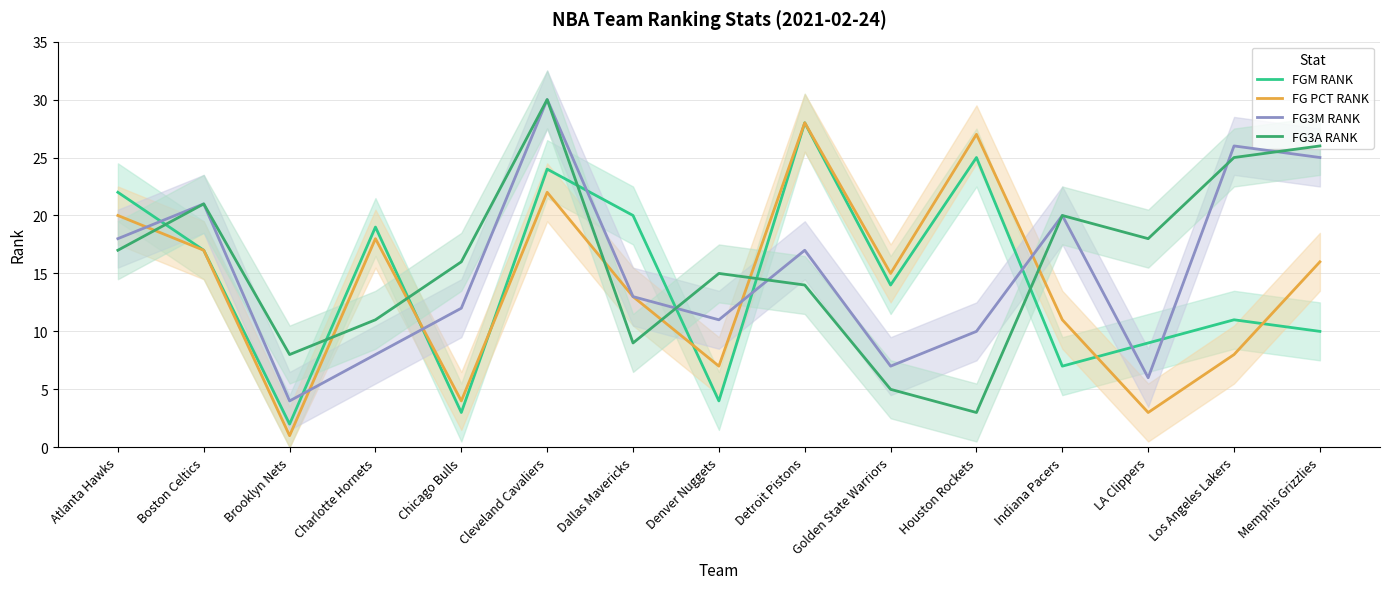

At Indiana Pacers, list the series in order from largest to smallest.

FG3M RANK, FG3A RANK, FG PCT RANK, FGM RANK